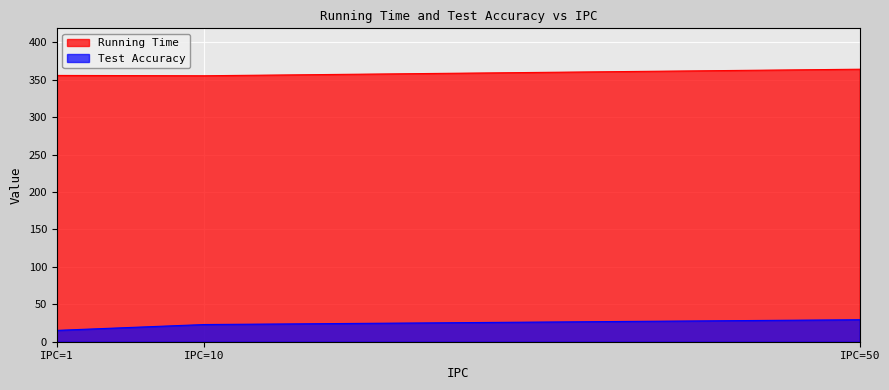

At how many categories does at least one series exceed 247?

3